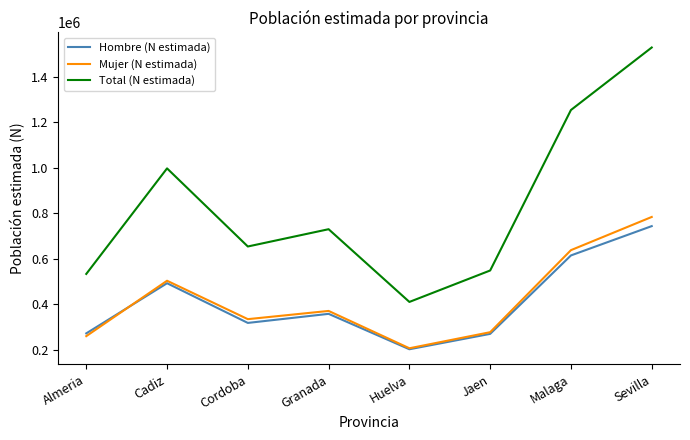

The value of Mujer (N estimada) at Granada is 371456. True or false?

True